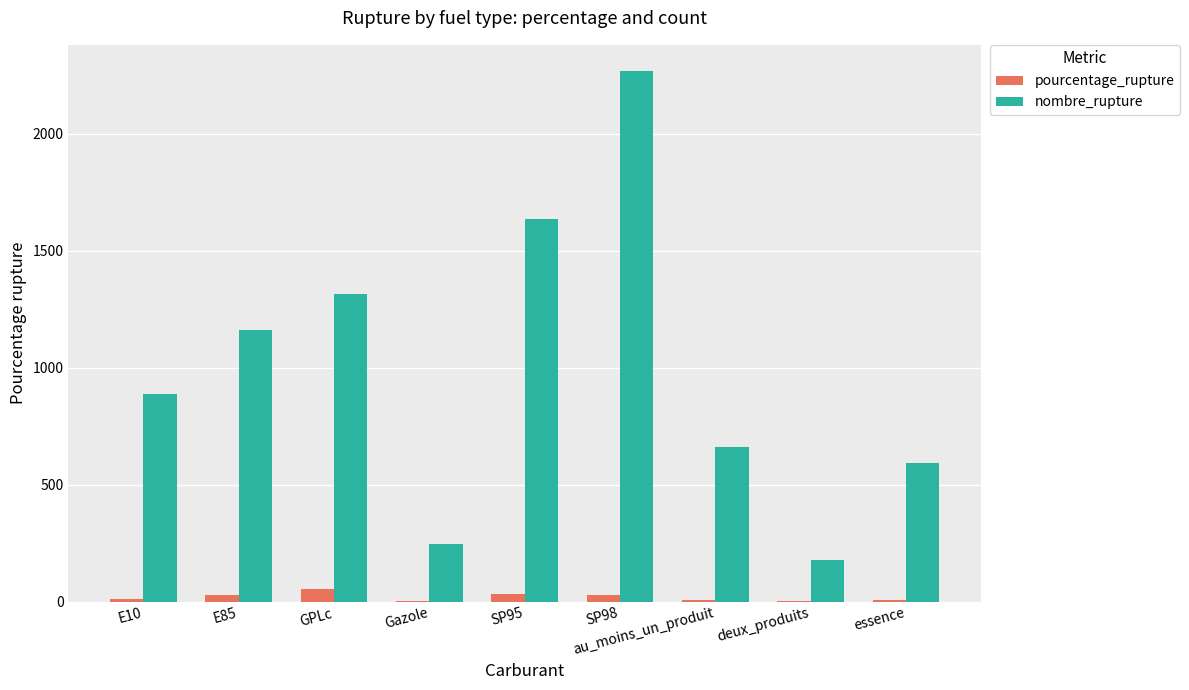

How many groups of bars are there?

9